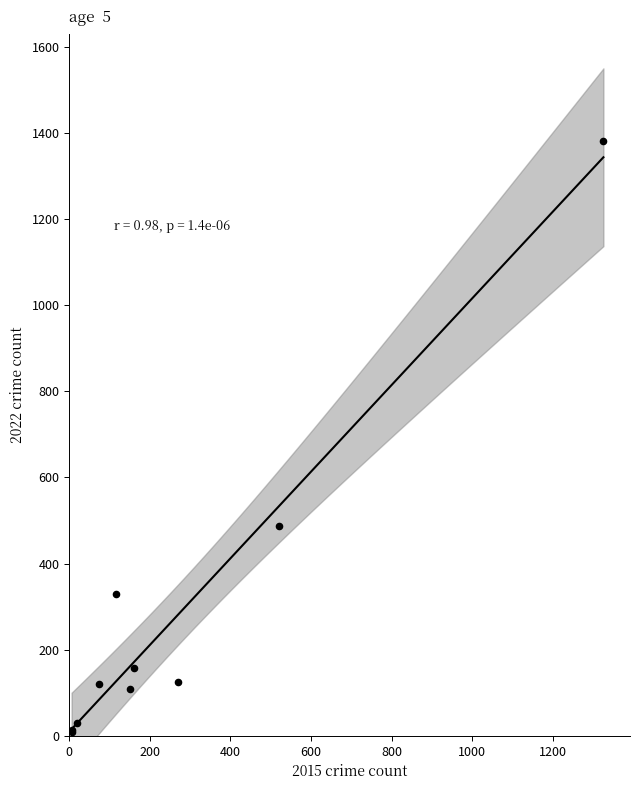

What Y value in the scatter plot is closest to 695?

487